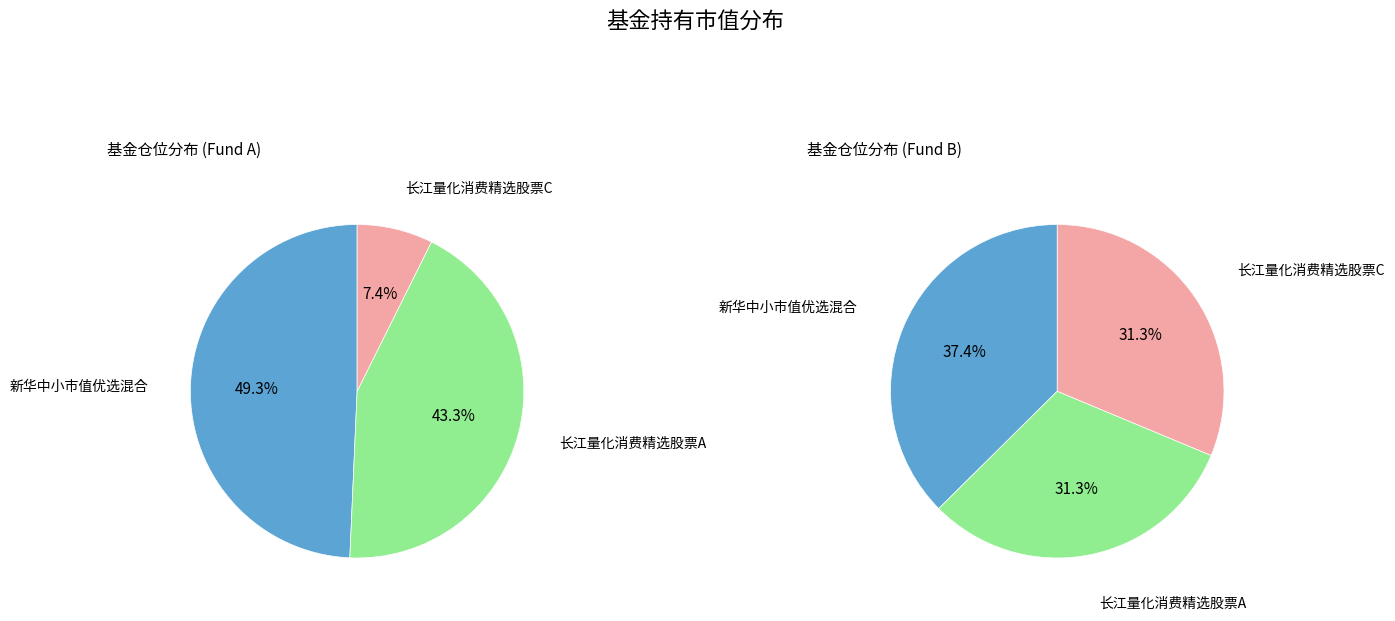

How many segments does this pie chart have?

3